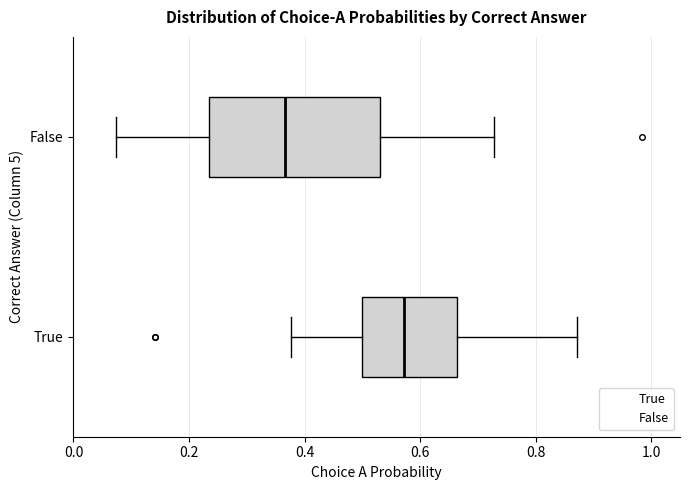

Reading bottom to top, read every box against the x-axis: the position of its median line, the range the box covers, and the ends of its whiskers. The values are not printed on the chart, so give them approximately, as read against the axis.

True: median 0.58, box 0.50 to 0.66, whiskers 0.38 to 0.88
False: median 0.36, box 0.24 to 0.54, whiskers 0.08 to 0.72